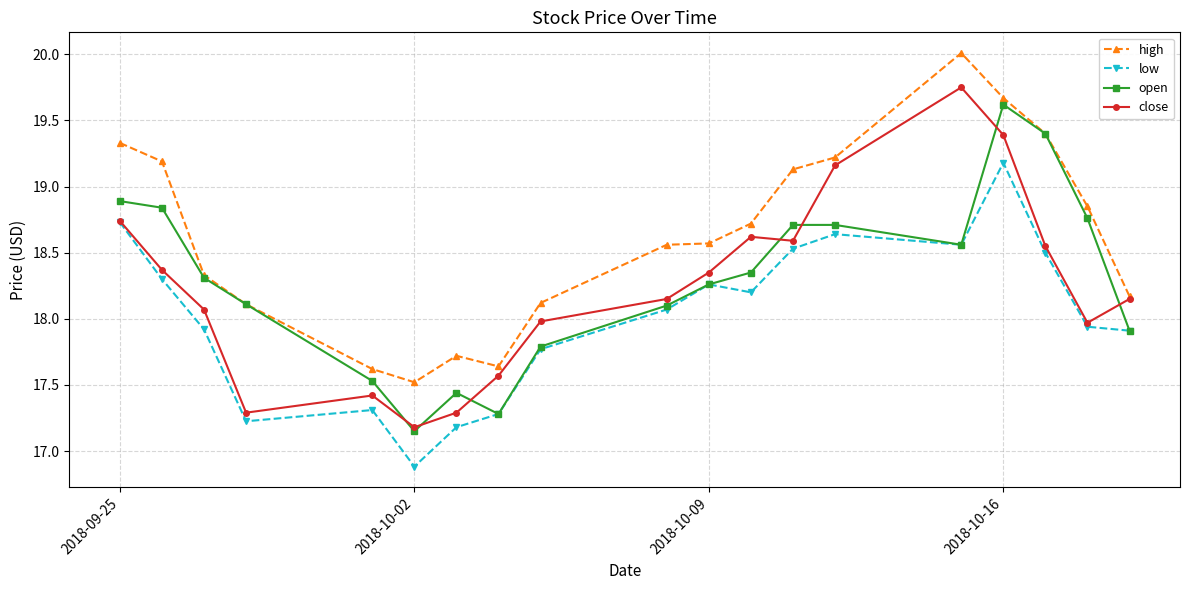

What is the minimum value shown in the chart?

16.9